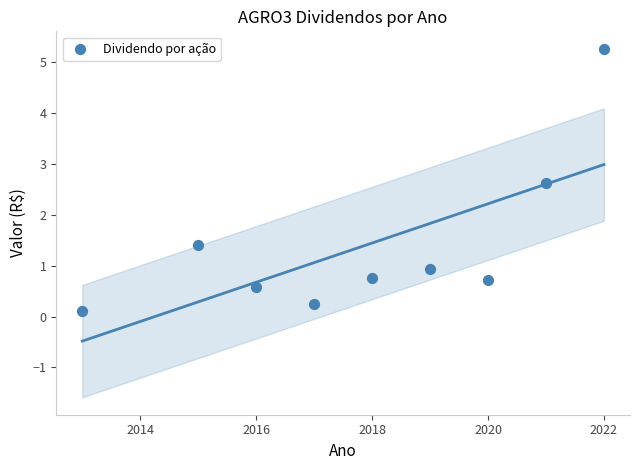

What is the average X value?

2017.9